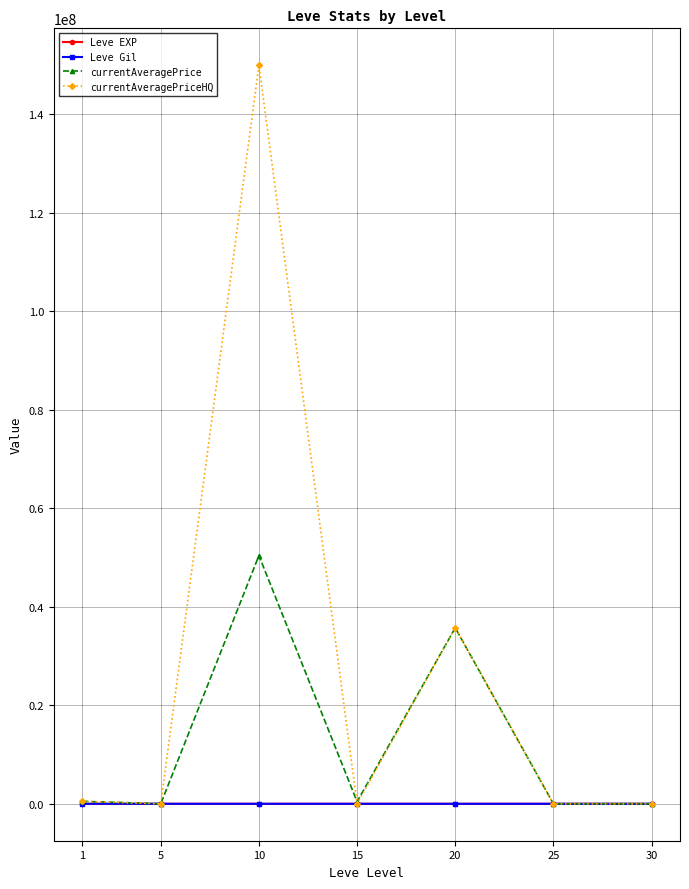

What is the difference between the highest and lowest values at 20?

35736224.5